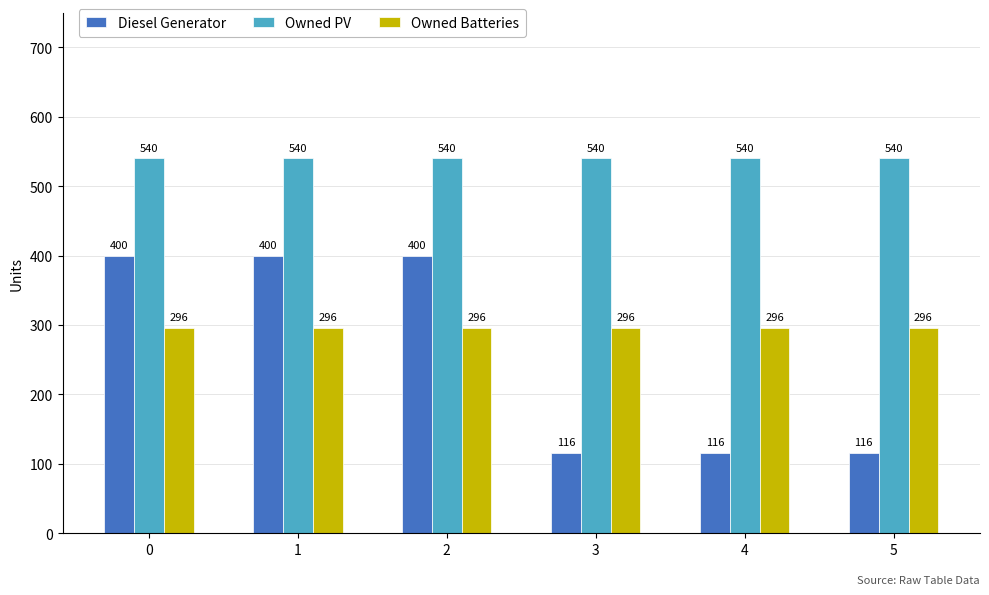

What are all the series names shown in the legend?

Diesel Generator, Owned PV, Owned Batteries